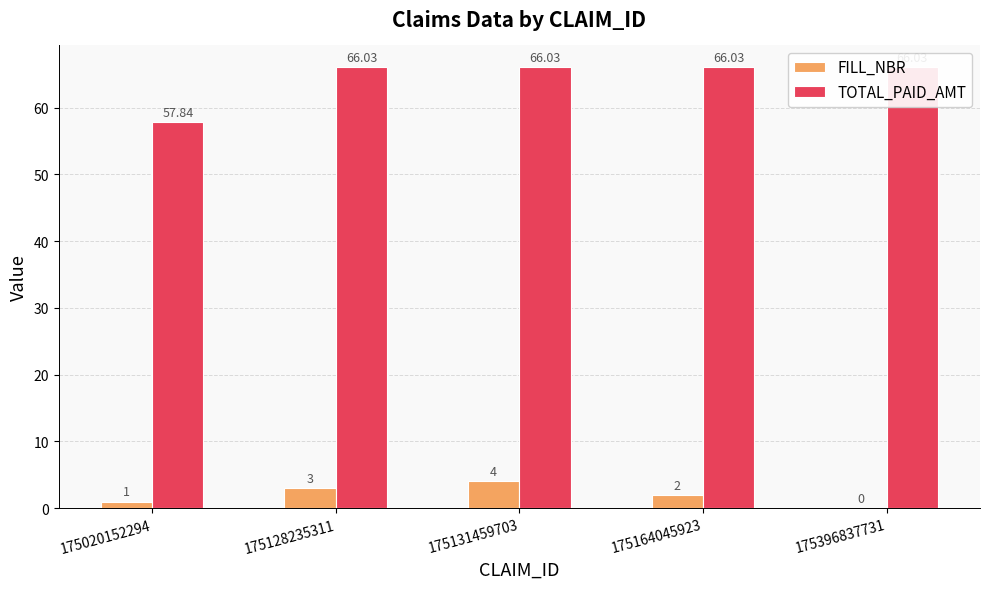

Reading left to right, what are all the values shown in this chart?

FILL_NBR: 175020152294=1.0	175128235311=3.0	175131459703=4.0	175164045923=2.0	175396837731=0.0
TOTAL_PAID_AMT: 175020152294=57.8	175128235311=66.0	175131459703=66.0	175164045923=66.0	175396837731=66.0